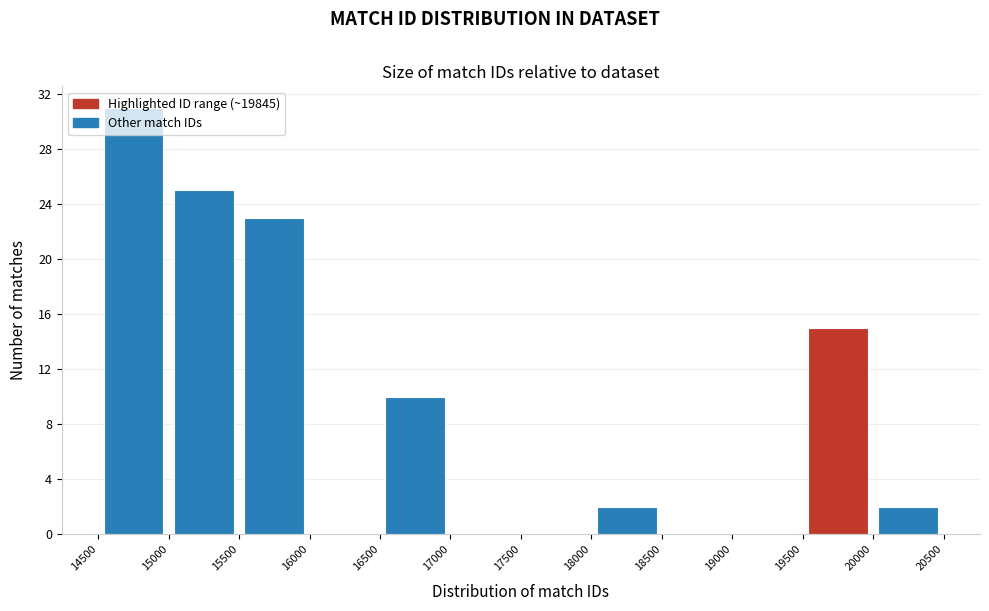

Reading left to right, list every bar in this chart as the range it spans on the x-axis followed by its height. The values are not printed on the chart, so give them approximately, as read against the axis.

14500 to 15000: 31
15000 to 15500: 25
15500 to 16000: 23
16000 to 16500: 0
16500 to 17000: 10
17000 to 17500: 0
17500 to 18000: 0
18000 to 18500: 2
18500 to 19000: 0
19000 to 19500: 0
19500 to 20000: 15
20000 to 20500: 2